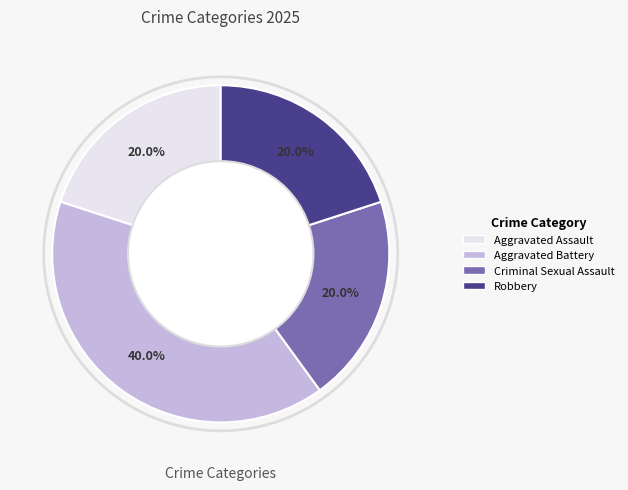

Approximately how many times larger is the value at Criminal Sexual Assault compared to Aggravated Battery?

0.5